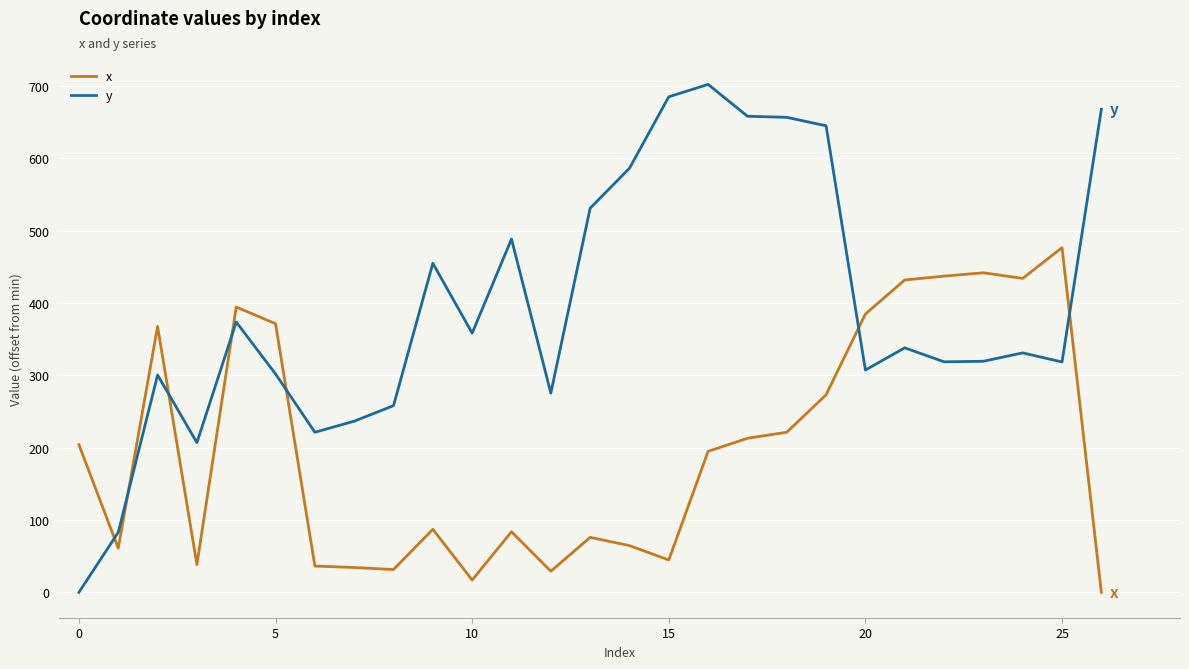

True or false: y and x cross at least once.

True